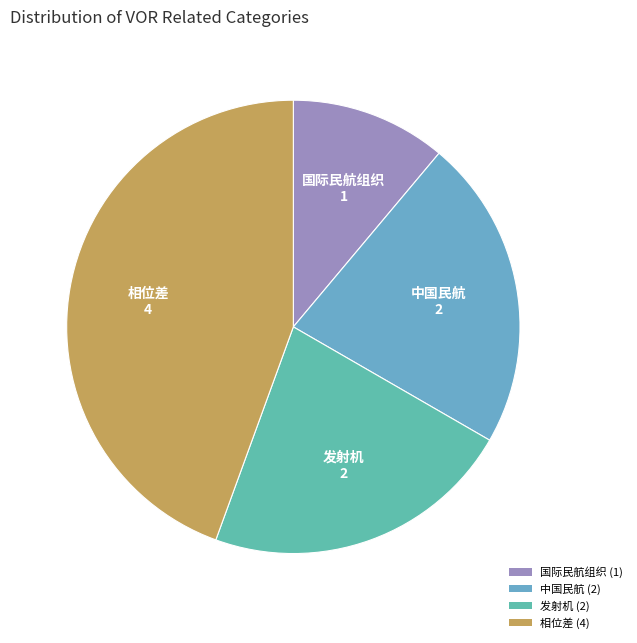

To the nearest percent, what is the difference between the 相位差 and 中国民航 slice percentages?

22%